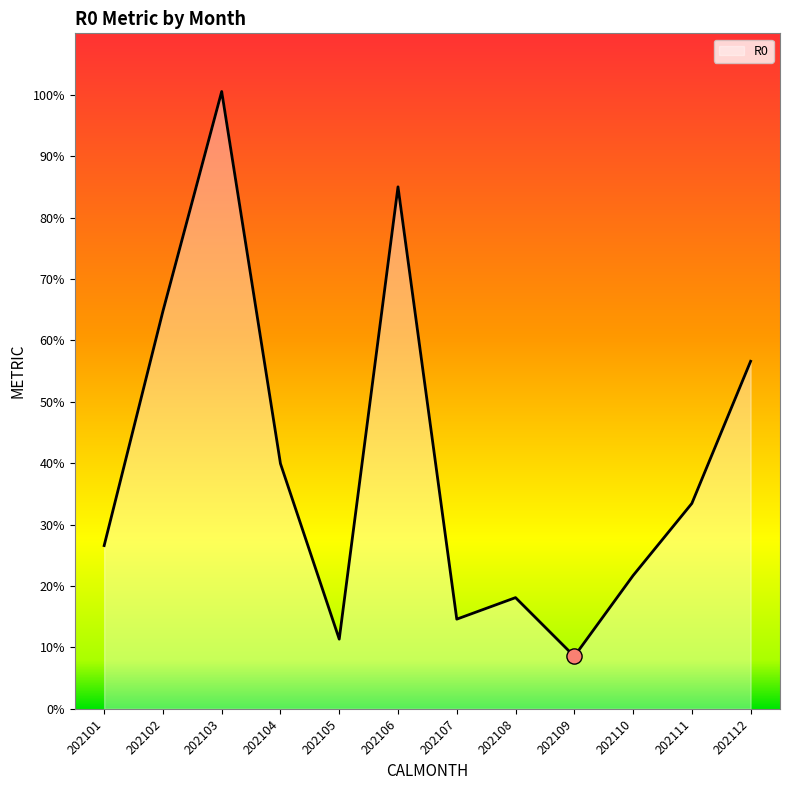

What is the change in value from 202108 to 202111?

+15.3